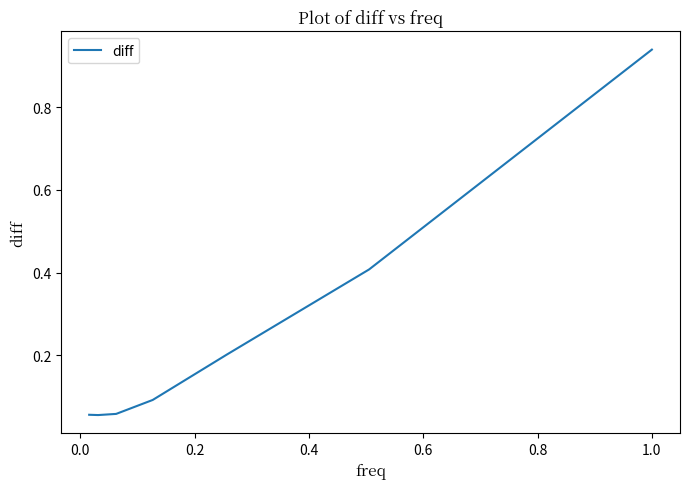

What is the average value?

0.3